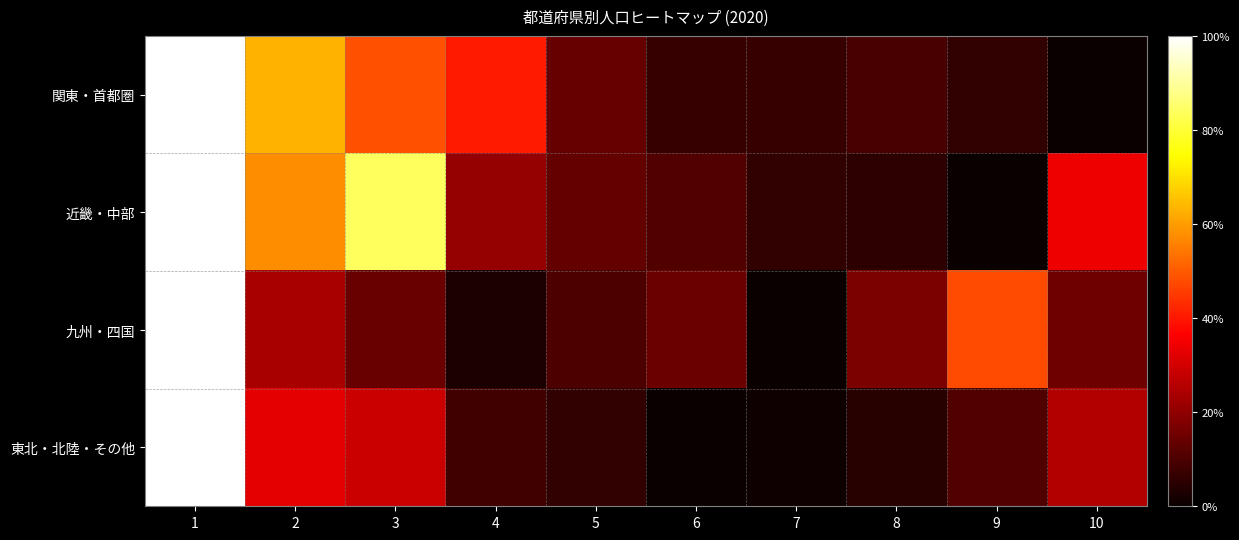

Reading left to right, what are all the values shown in this chart?

関東・首都圏: 1=1.0	2=0.6	3=0.5	4=0.4	5=0.1	6=0.1	7=0.1	8=0.1	9=0.1	10=0.0
近畿・中部: 1=1.0	2=0.6	3=0.8	4=0.2	5=0.1	6=0.1	7=0.1	8=0.1	9=0.0	10=0.3
九州・四国: 1=1.0	2=0.2	3=0.1	4=0.0	5=0.1	6=0.1	7=0.0	8=0.2	9=0.5	10=0.1
東北・北陸・その他: 1=1.0	2=0.3	3=0.3	4=0.1	5=0.1	6=0.0	7=0.0	8=0.0	9=0.1	10=0.3